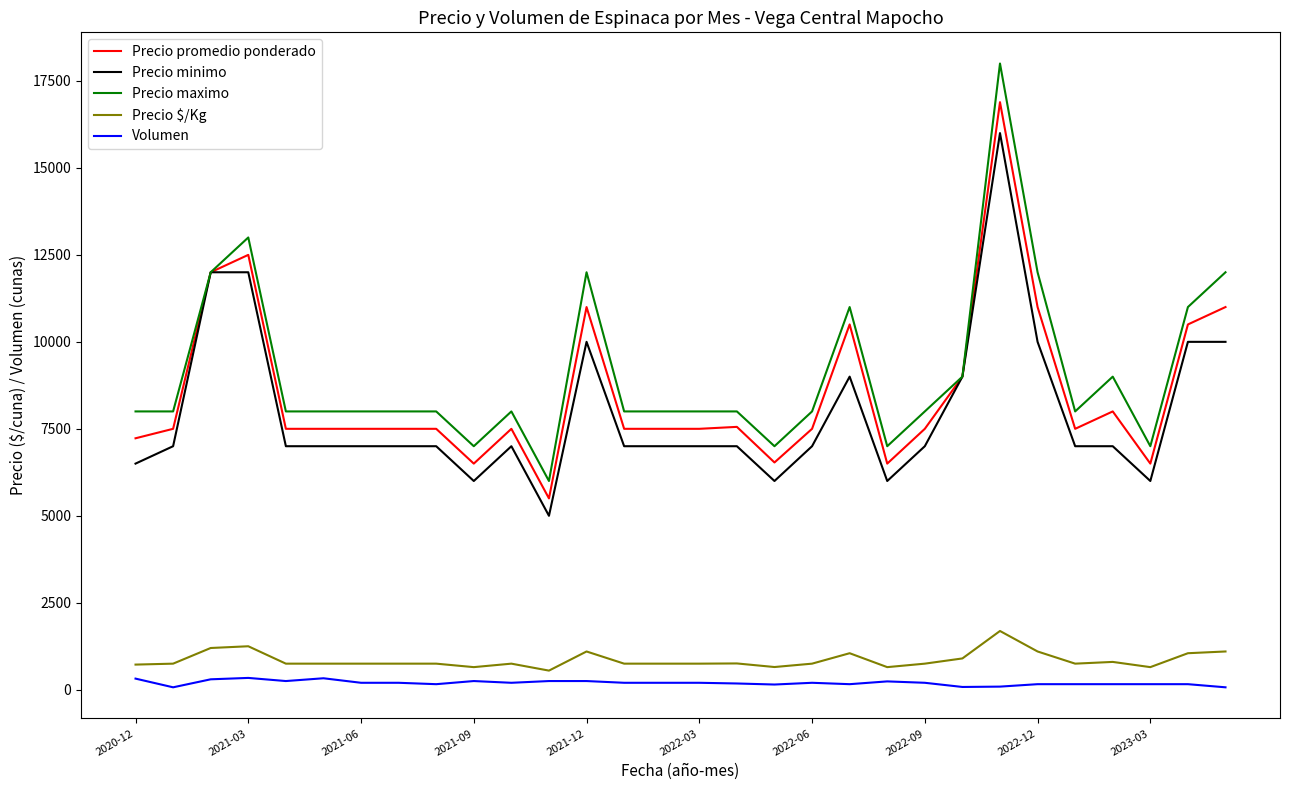

Which series has the largest range (max minus min)?

Precio maximo